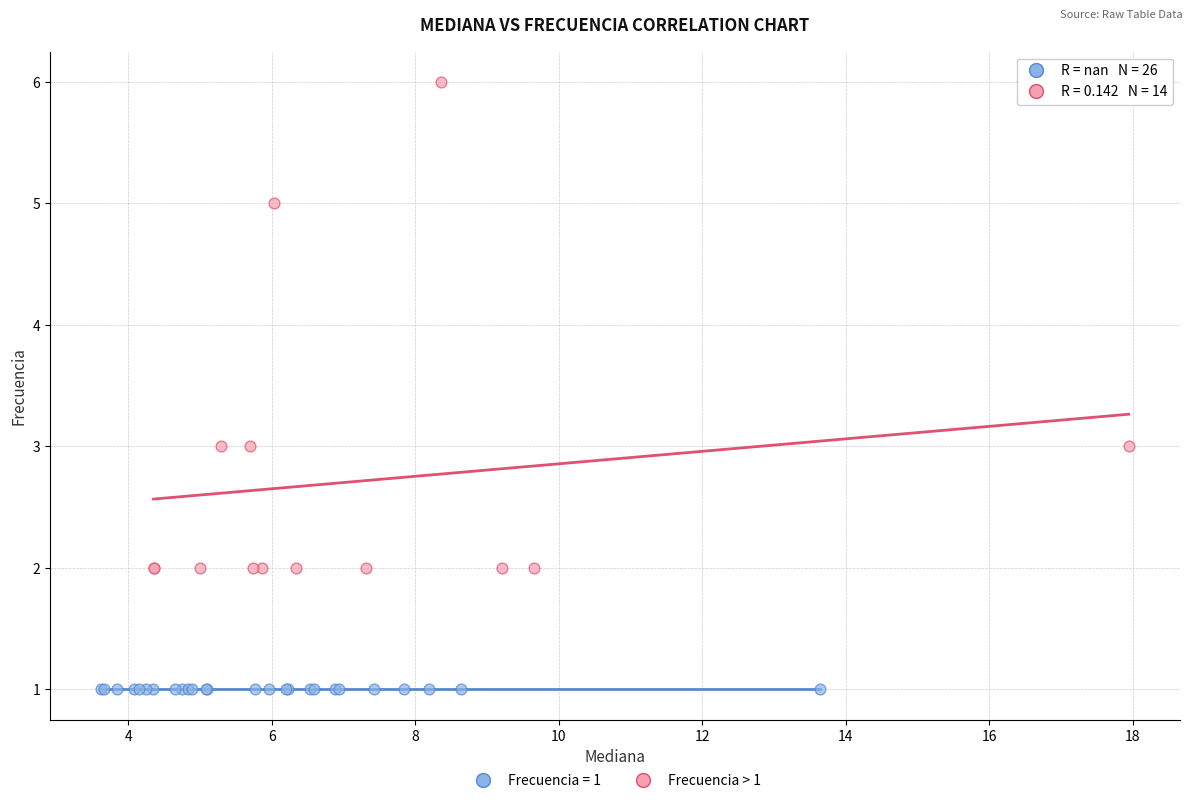

Which series reaches the maximum Y coordinate?

Frecuencia > 1